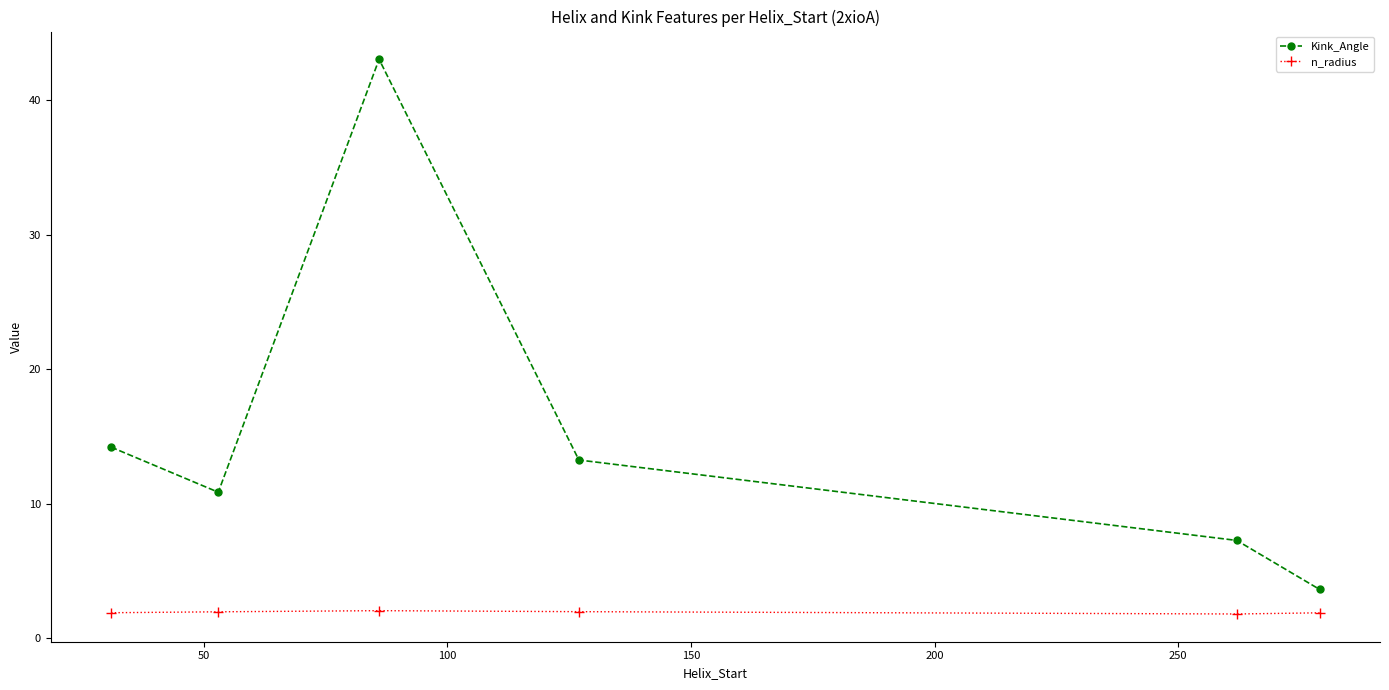

Which series has the largest range (max minus min)?

Kink_Angle